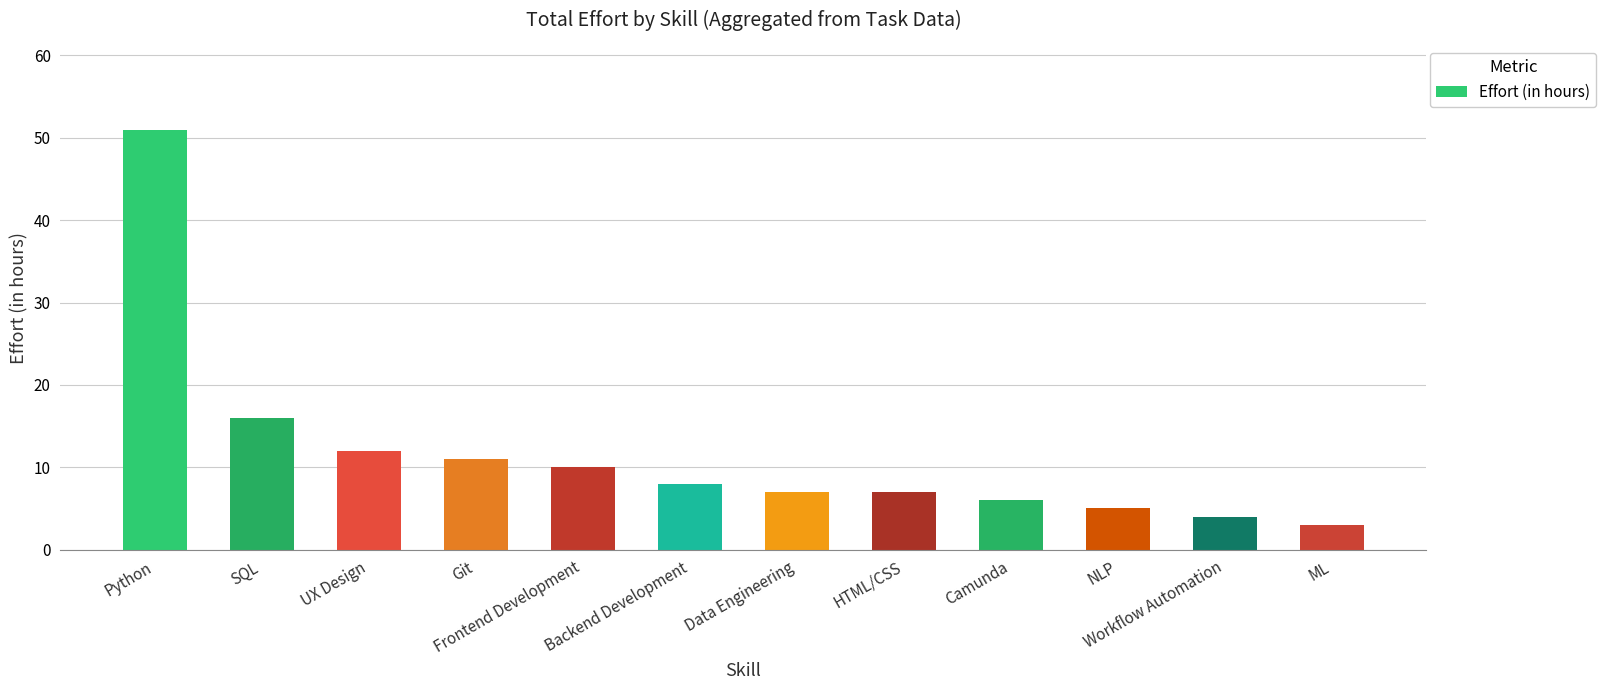

True or false: the data shows 87 at Python.

False